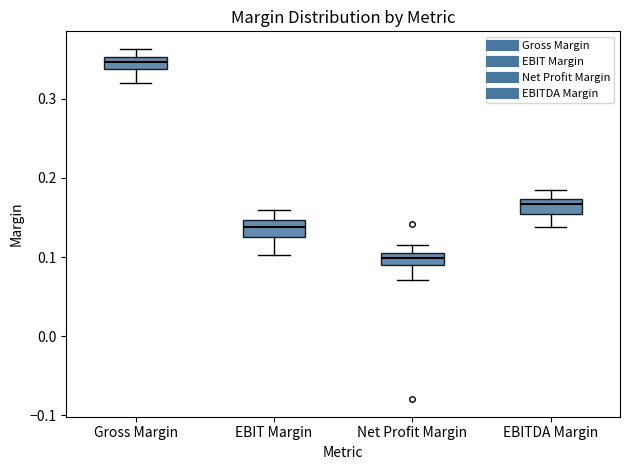

Where does the lower whisker of the box for EBITDA Margin end on the y-axis? The values are not printed on the chart, so give them approximately, as read against the axis.

0.14